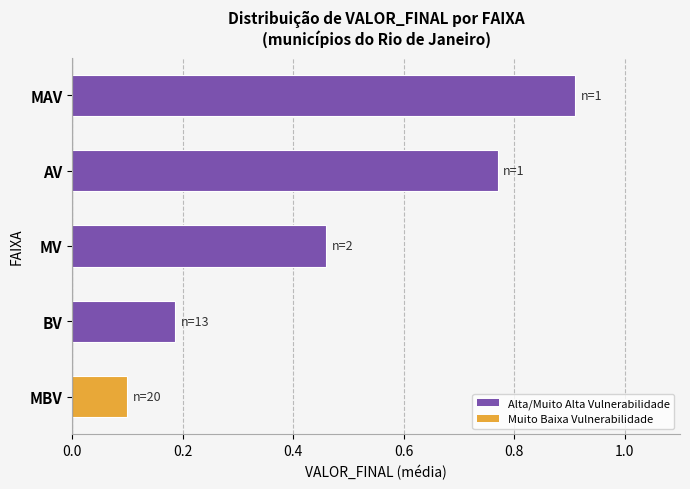

What is the greatest value displayed?

0.9